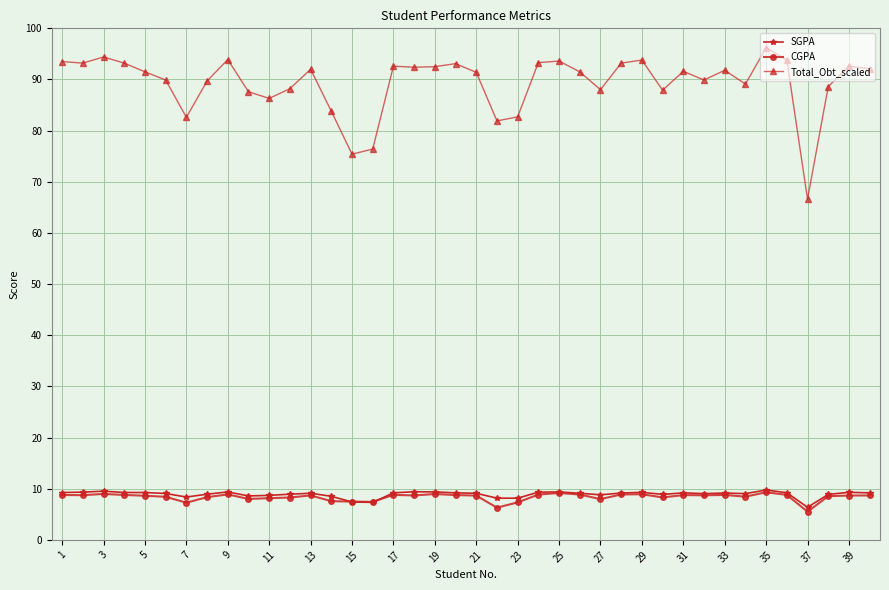

What are all the series names shown in the legend?

SGPA, CGPA, Total_Obt_scaled